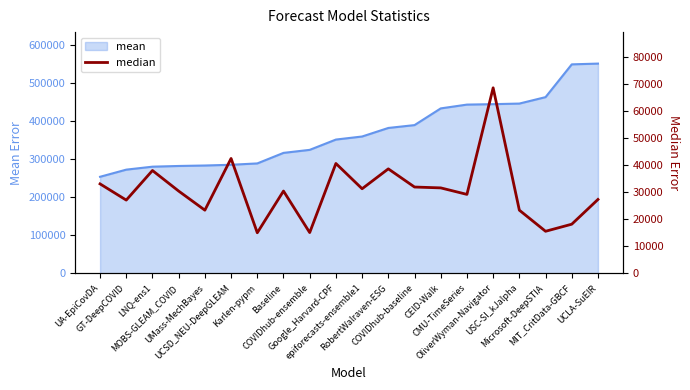

Reading right to left, extract all data points from this chart.

UCLA-SuEIR=27372.8	MIT_CritData-GBCF=18225.0	Microsoft-DeepSTIA=15607.3	USC-SI_kJalpha=23409.0	OliverWyman-Navigator=68637.5	CMU-TimeSeries=29241.0	CEID-Walk=31645.6	COVIDhub-baseline=31963.8	RobertWalraven-ESG=38679.1	epiforecasts-ensemble1=31329.0	Google_Harvard-CPF=40668.1	COVIDhub-ensemble=15129.0	Baseline=30475.2	Karlen-pypm=15055.3	UCSD_NEU-DeepGLEAM=42524.8	UMass-MechBayes=23409.0	MOBS-GLEAM_COVID=30470.4	LNQ-ens1=38070.2	GT-DeepCOVID=27132.6	UA-EpiCovDA=33124.0